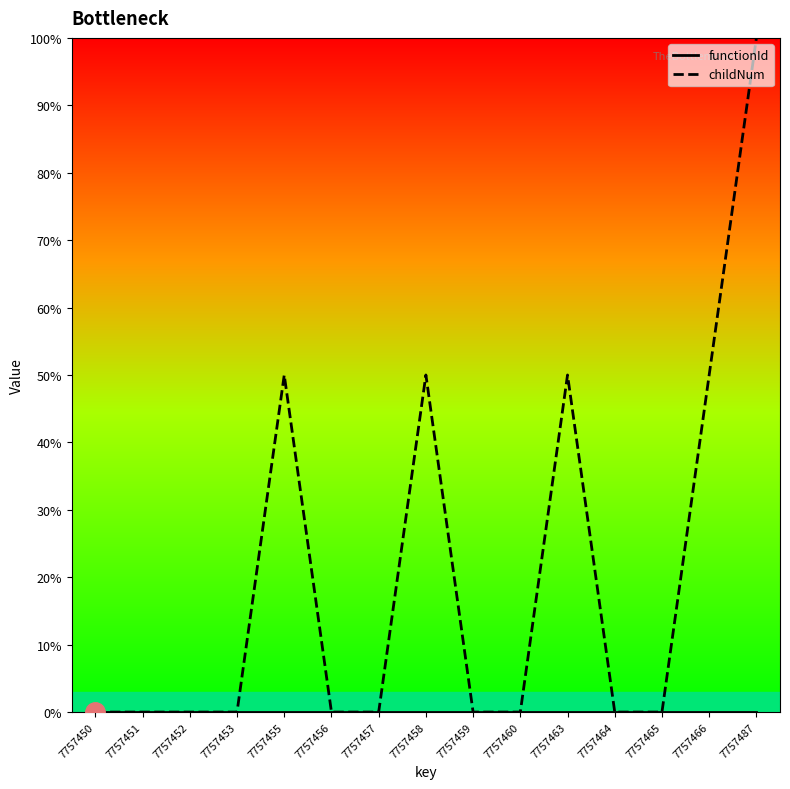

How many data points does each series have?

15